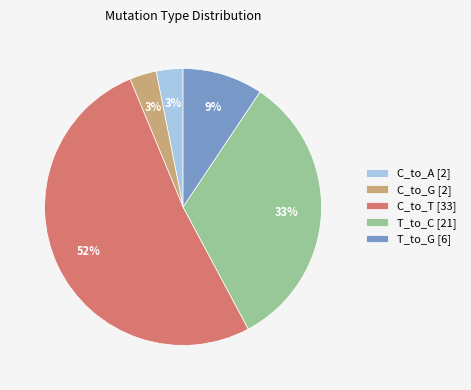

Which has a higher value, C_to_G [2] or T_to_C [21]?

T_to_C [21]